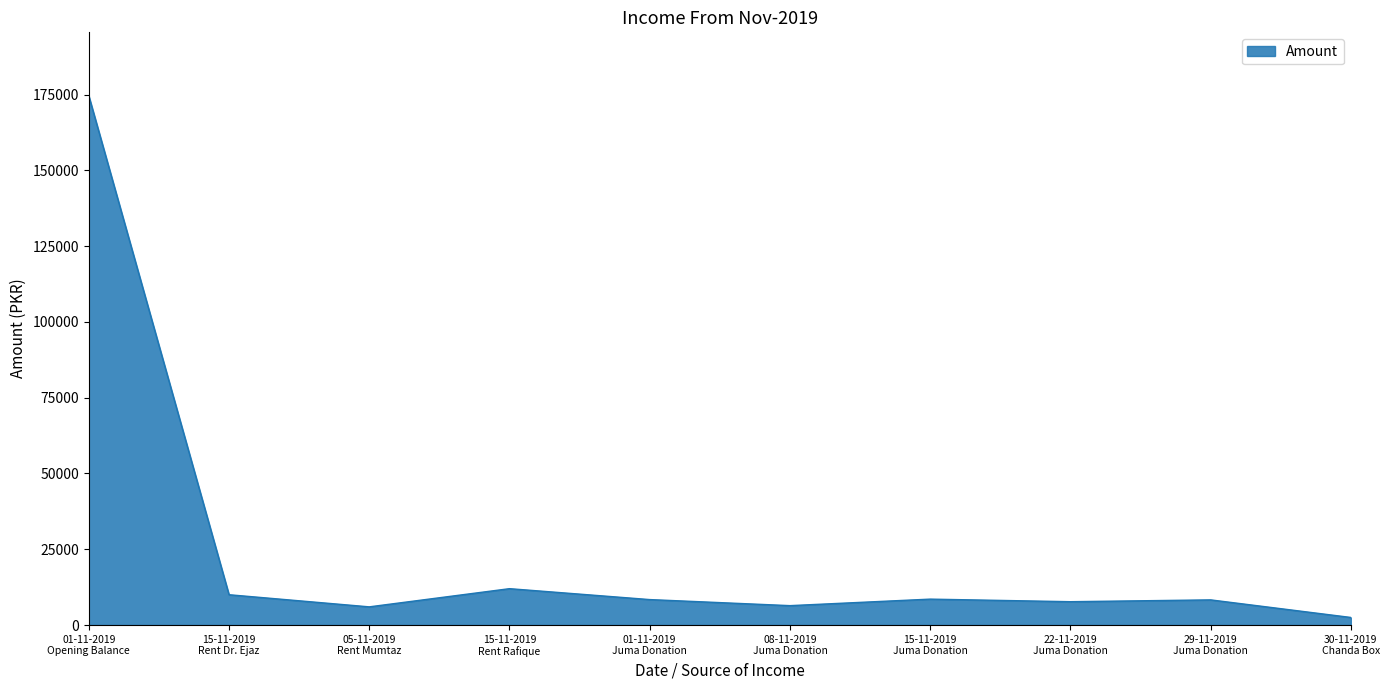

What is the maximum value shown in the chart?

174598